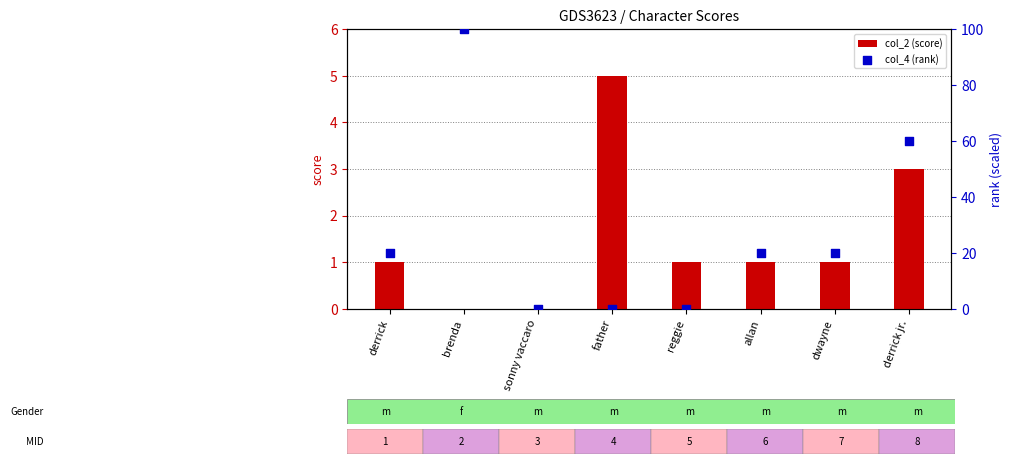

At which category is the sum across all series the highest?

brenda